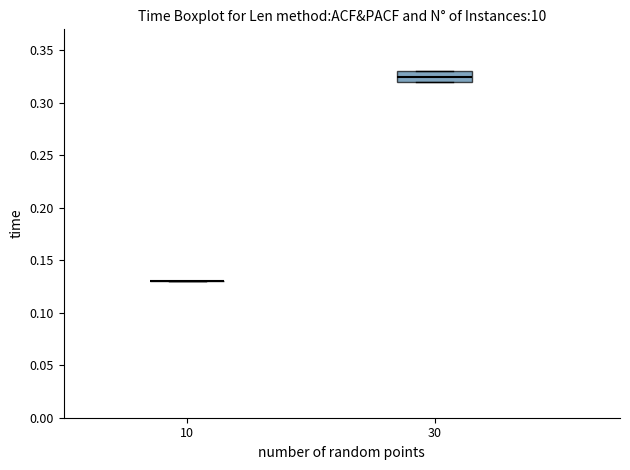

Reading left to right, transcribe this box plot: for each box, give where its median line is, the range the box spans, and where its two whiskers end, as read against the y-axis. The values are not printed on the chart, so give them approximately, as read against the axis.

10: box collapsed to a line at 0.130, whiskers 0.130 to 0.130
30: median 0.325, box 0.320 to 0.330, whiskers 0.320 to 0.330